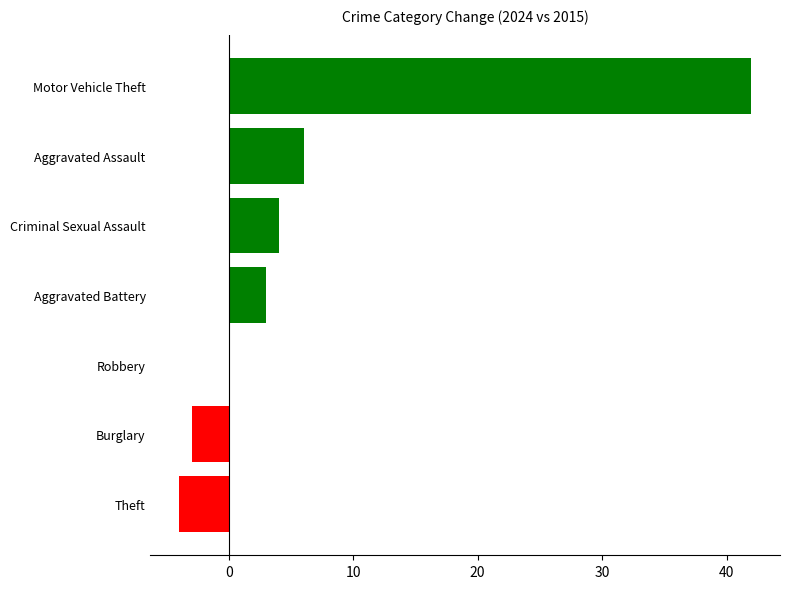

What is the sum of the values at Motor Vehicle Theft and Burglary?

39